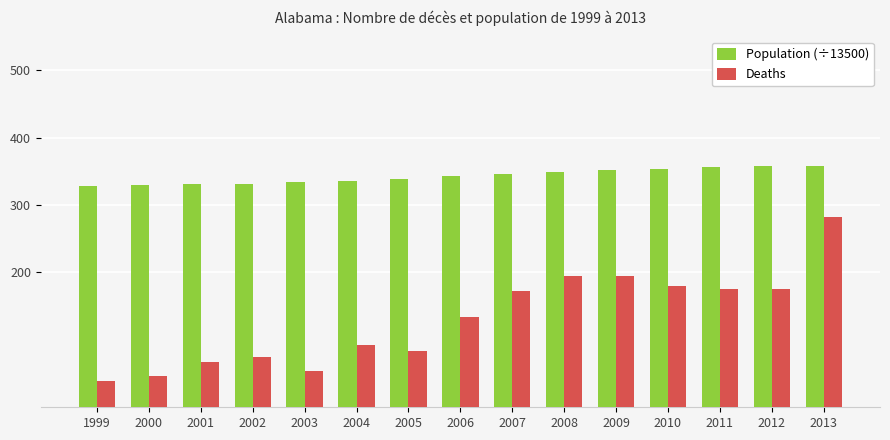

What is the value of the Deaths bar at the 9th from the left?

172.0